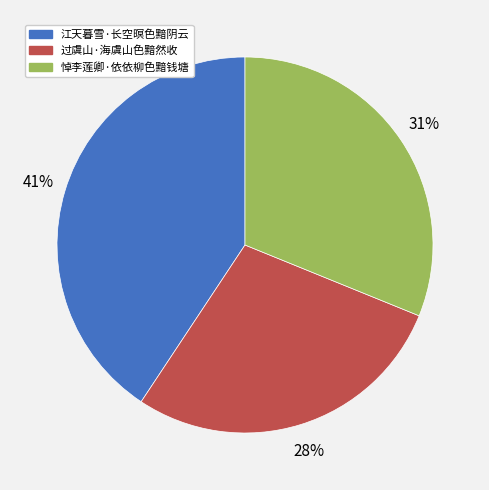

Rank the categories by value from highest to lowest.

江天暮雪·长空暝色黯阴云, 悼李莲卿·依依柳色黯钱塘, 过虞山·海虞山色黯然收